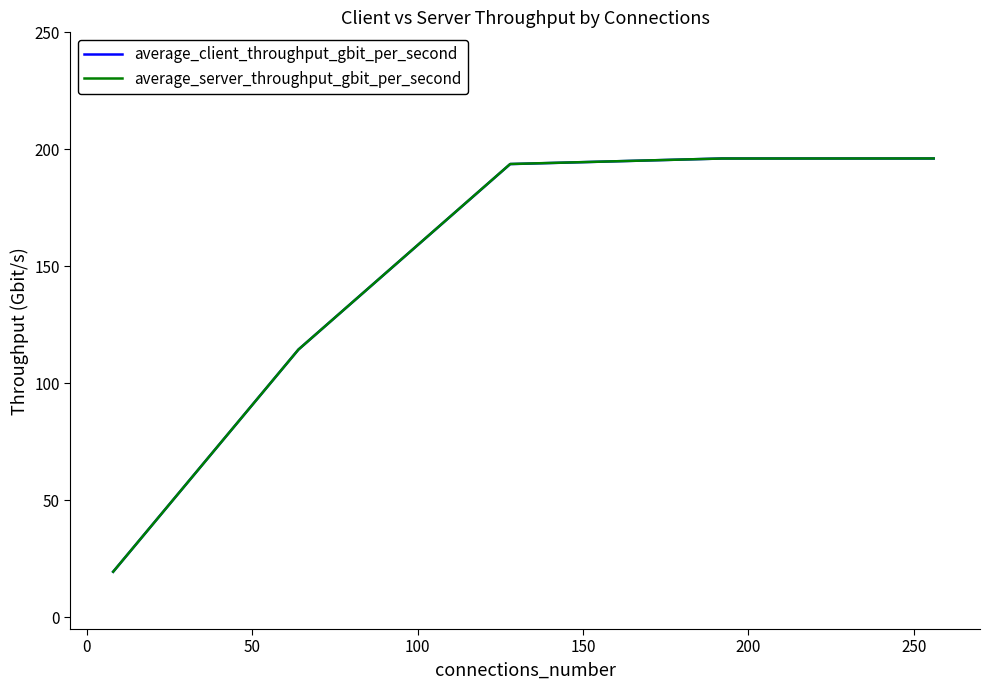

What are all the series names shown in the legend?

average_client_throughput_gbit_per_second, average_server_throughput_gbit_per_second